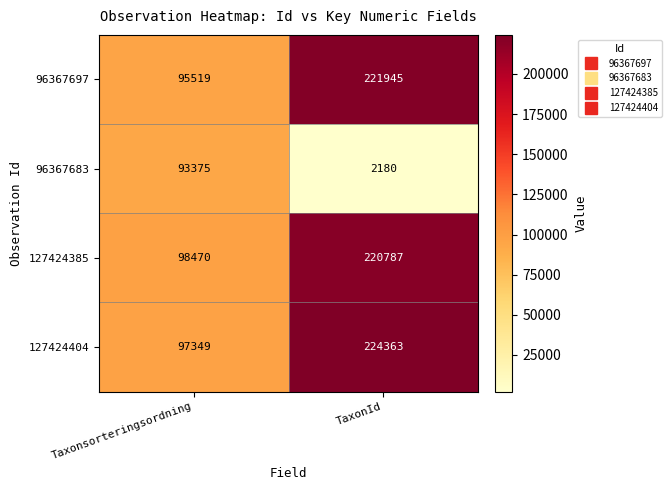

What is the spread (max minus min) of values at TaxonId?

222183